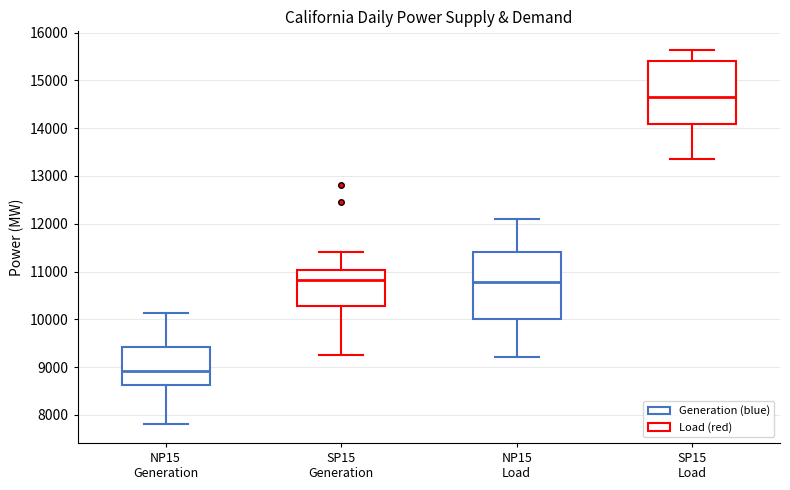

Where does the upper whisker of the box for NP15 Generation end on the y-axis? The values are not printed on the chart, so give them approximately, as read against the axis.

10100